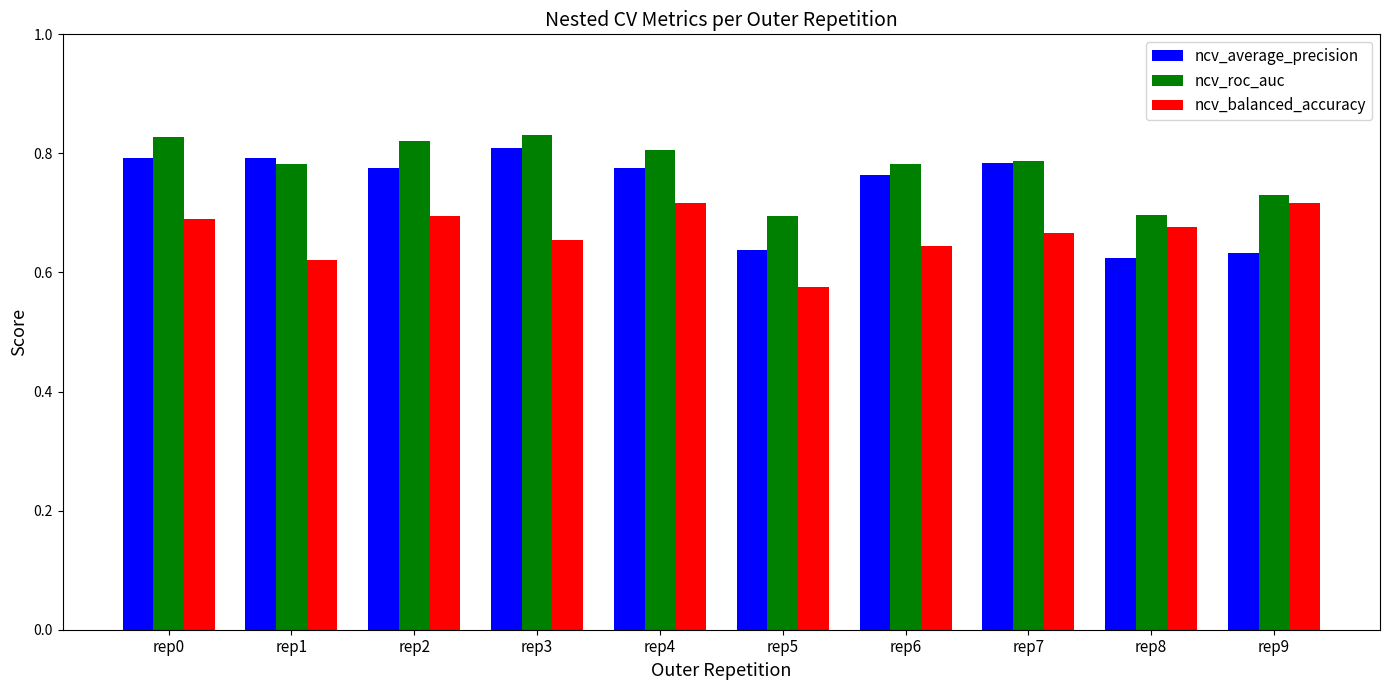

At which label is ncv_balanced_accuracy closest to 0?

rep5